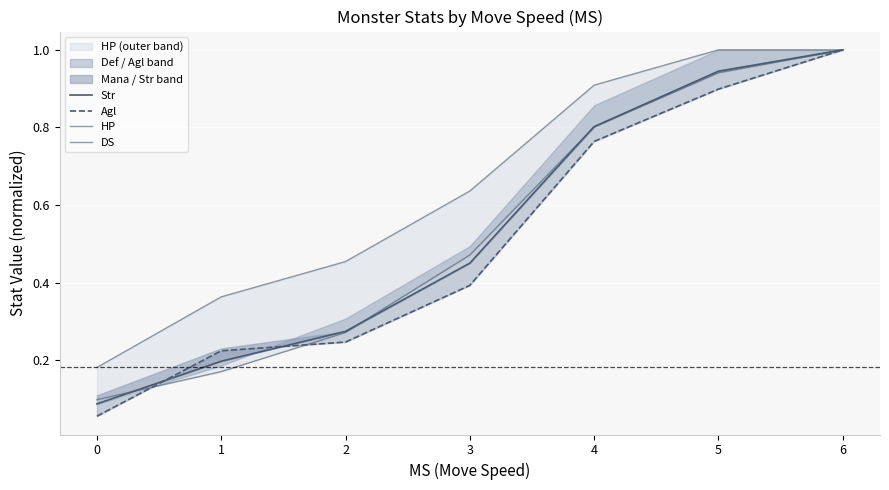

Which series has the widest spread of values?

Agl